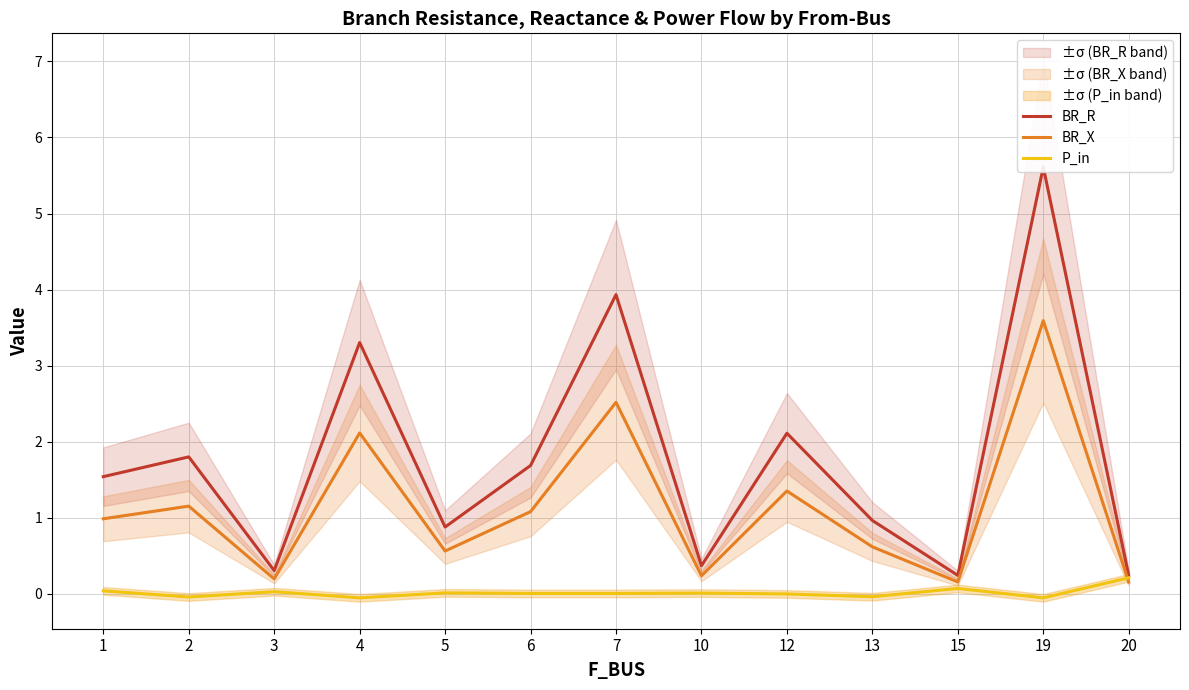

What is the difference between the highest and lowest values at 6?

1.7